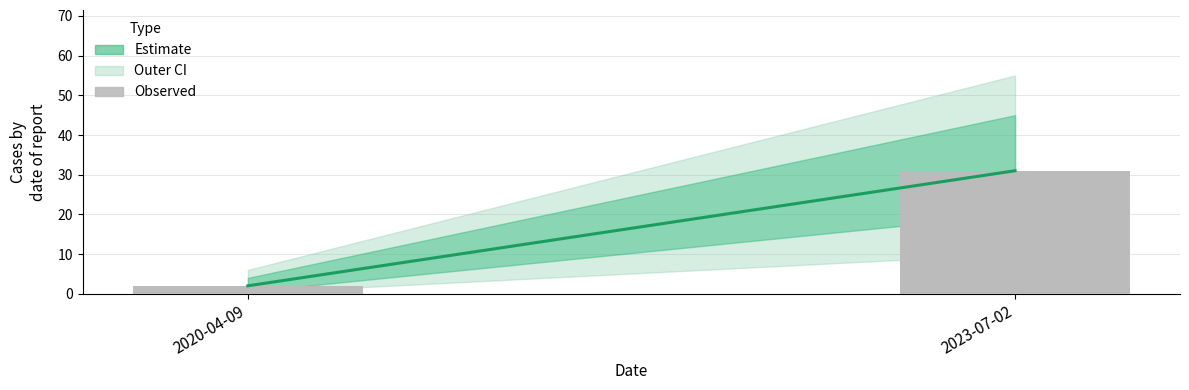

Between 2020-04-09 and 2023-07-02, which is larger?

2023-07-02